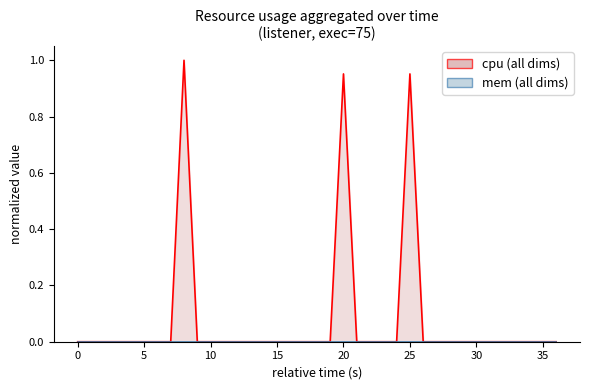

What is the difference between the maximum and minimum values?

1.0